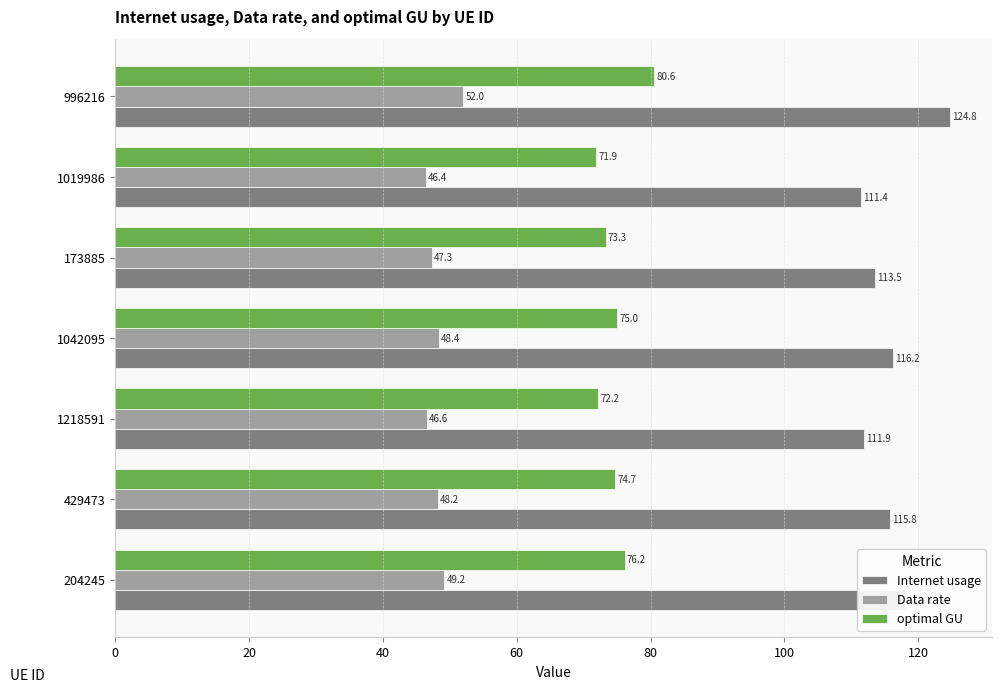

What is the greatest value displayed?

124.8